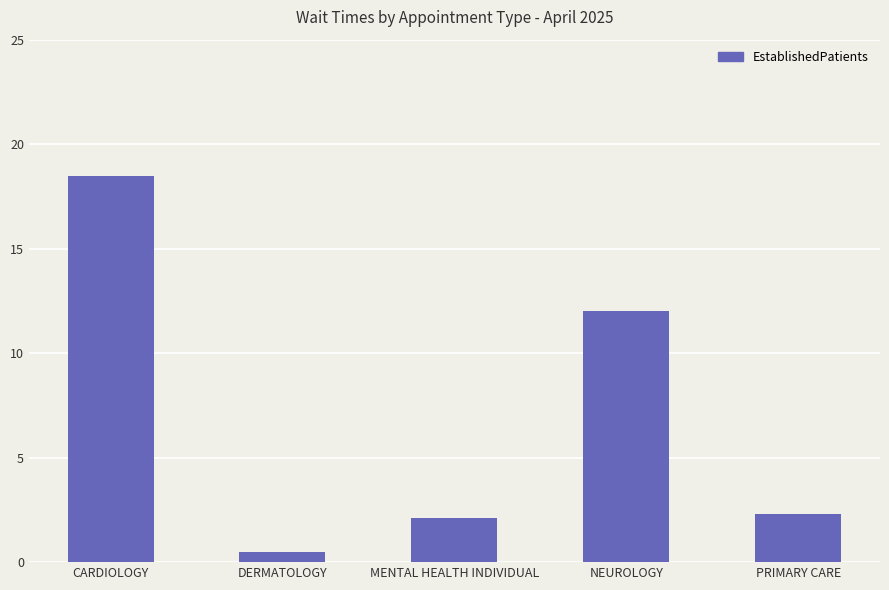

How many values are below 2?

1